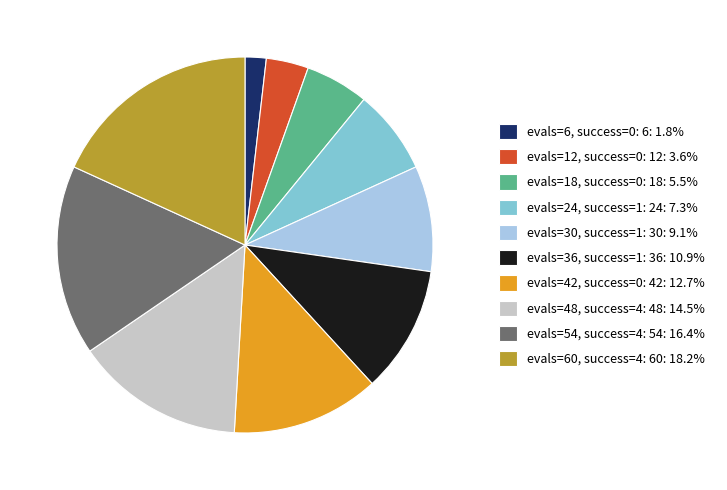

Combined, do evals=60, success=4: 60: 18.2% and evals=12, success=0: 12: 3.6% account for over 50%?

No